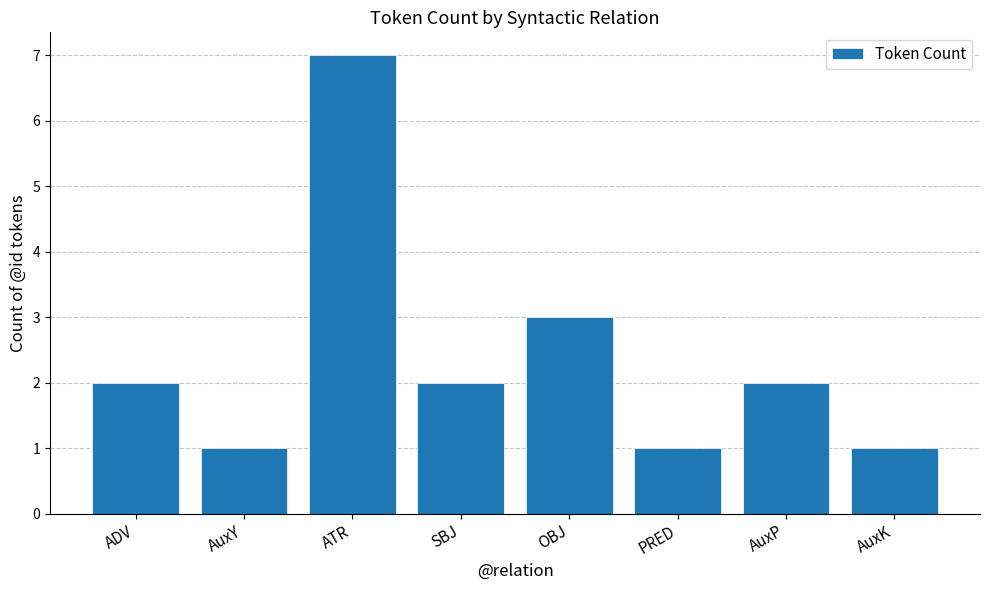

What is the approximate value at OBJ?

3